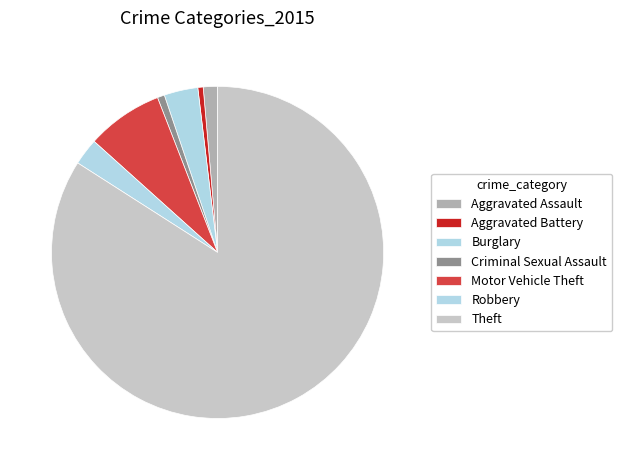

What percentage is the Robbery slice, to the nearest percent?

3%